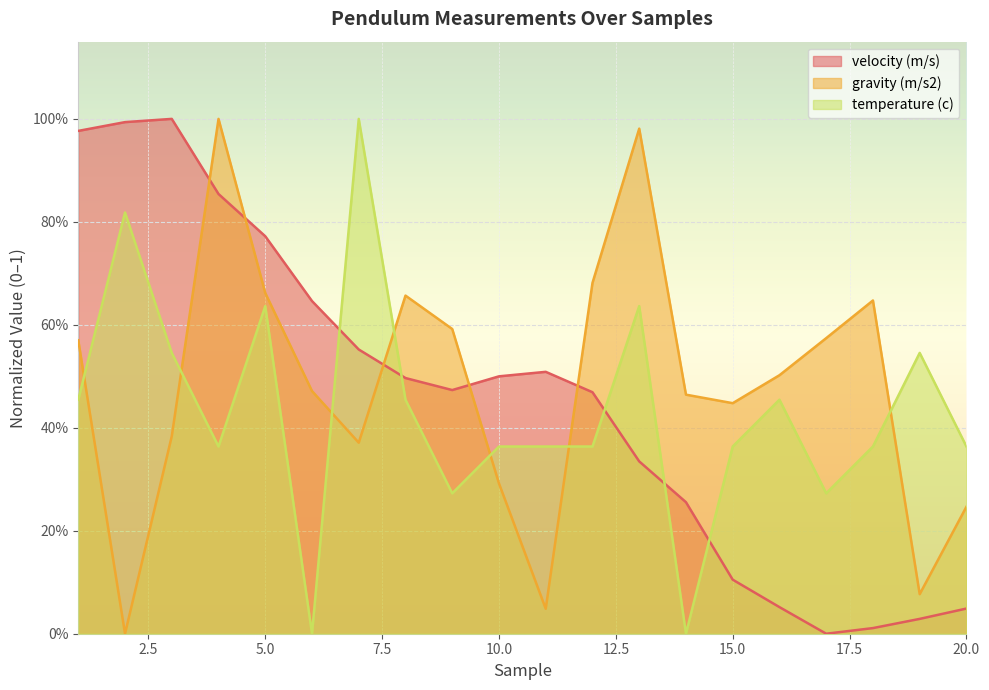

At which label does velocity (m/s) reach its minimum?

17